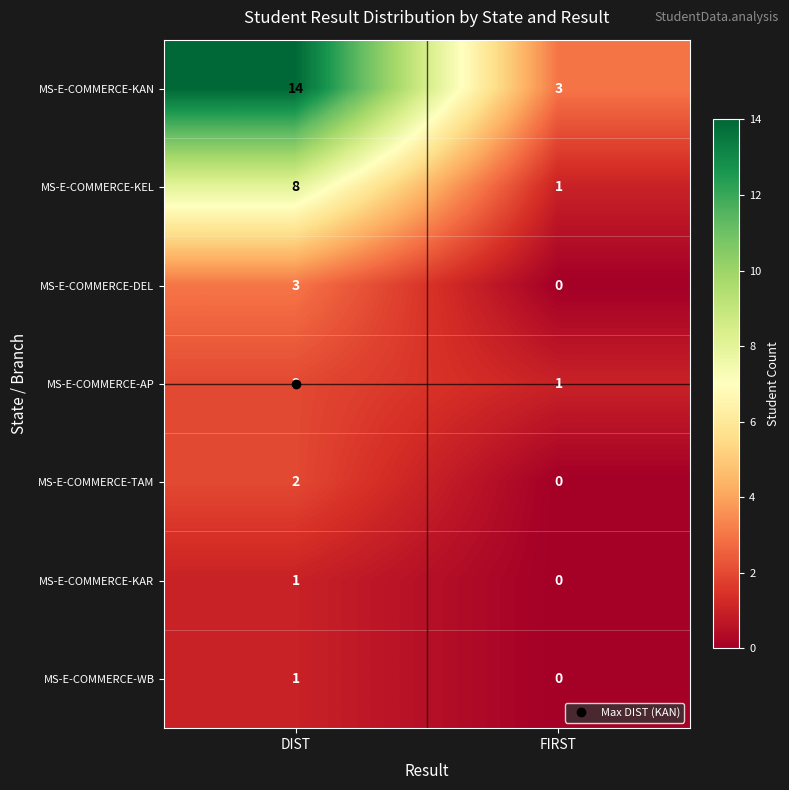

Between DIST and FIRST, which series saw the biggest shift?

MS-E-COMMERCE-KAN